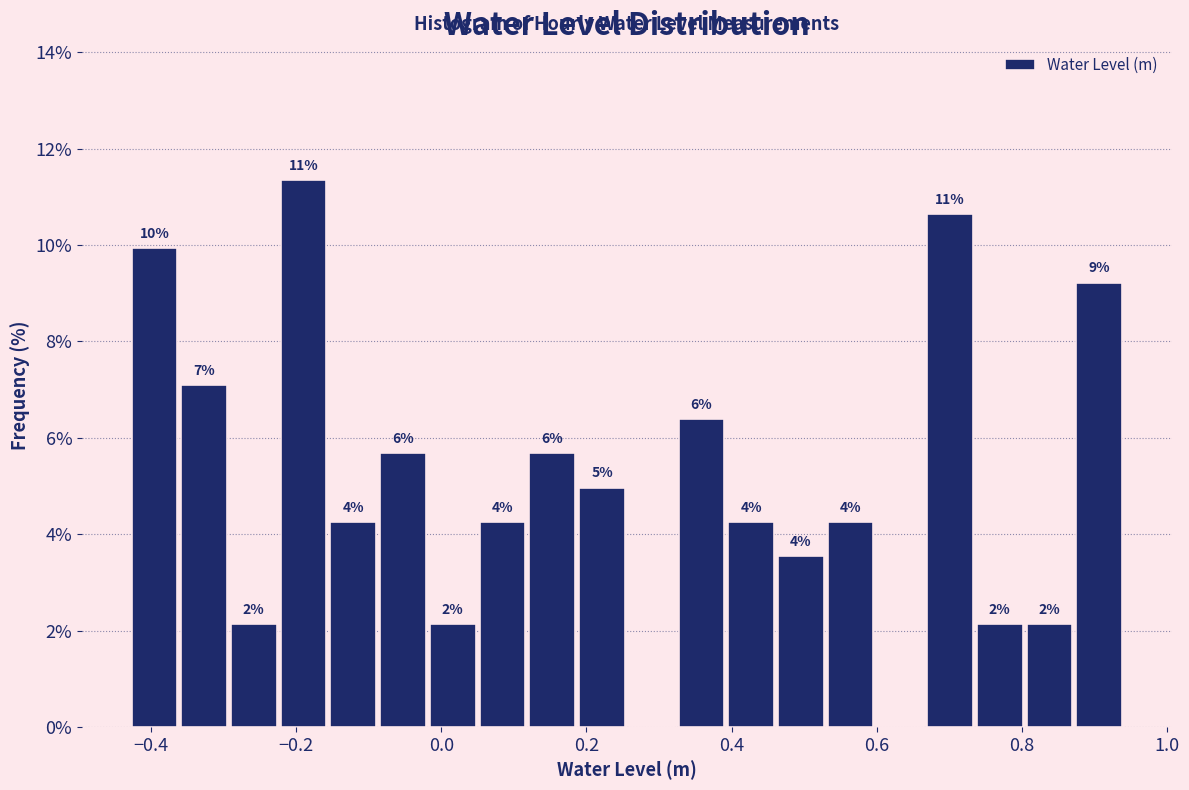

Read against the x-axis, roughly where is the centre of the tallest bar?

-0.20